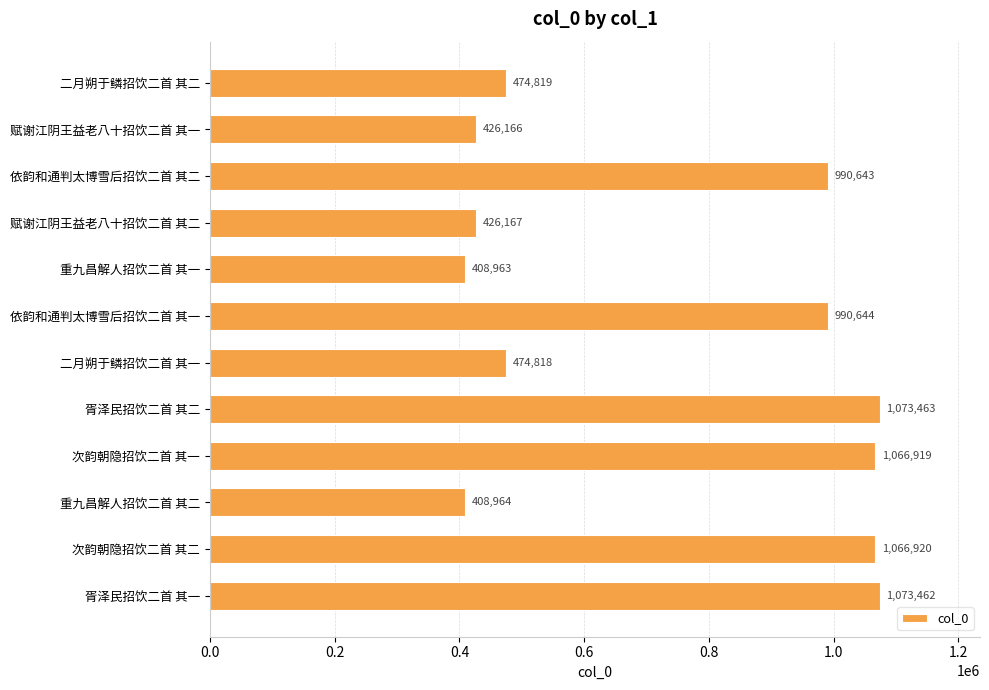

Between 二月朔于鳞招饮二首 其二 and 重九昌解人招饮二首 其一, which is larger?

二月朔于鳞招饮二首 其二